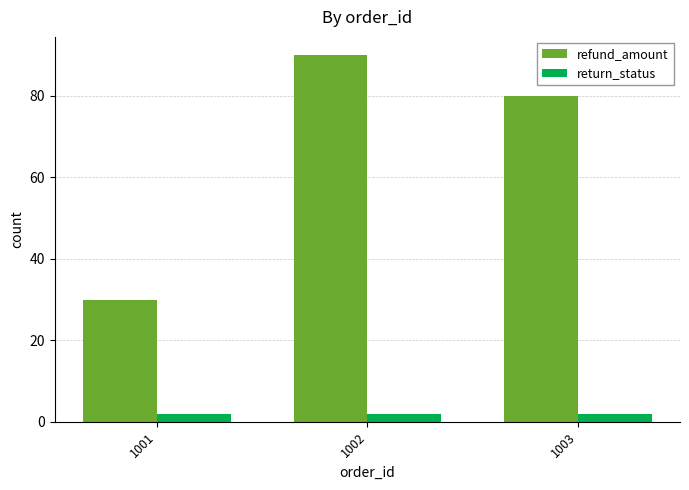

Is it true that return_status equals 2 at 1001?

True